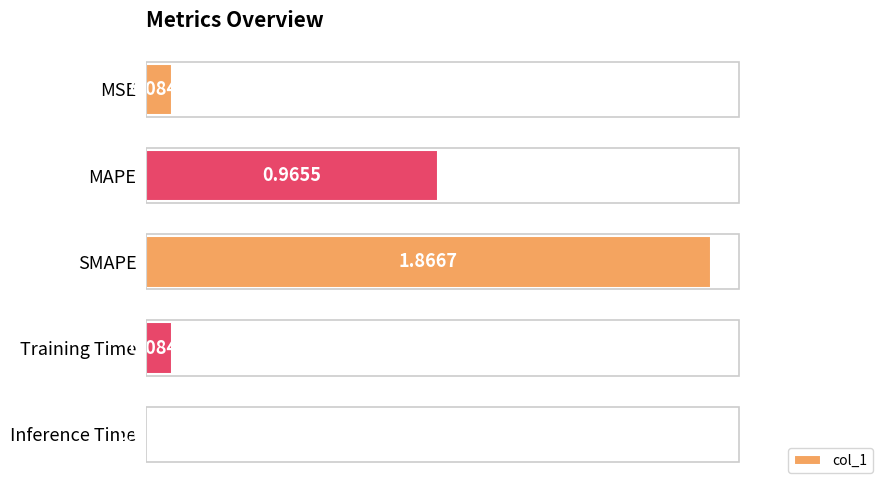

Are the bars grouped side by side (vs. stacked)?

No